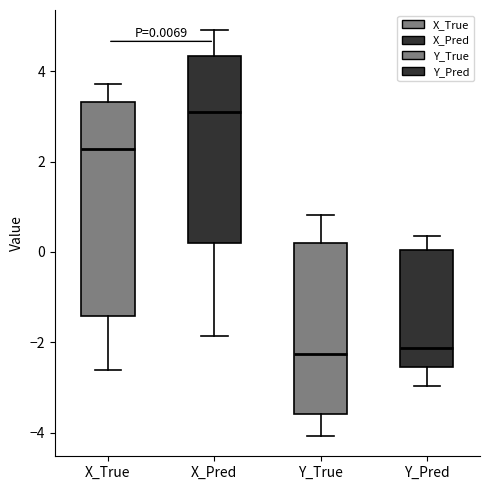

Comparing the boxes themselves (not the whiskers), which one is the tallest?

X_True